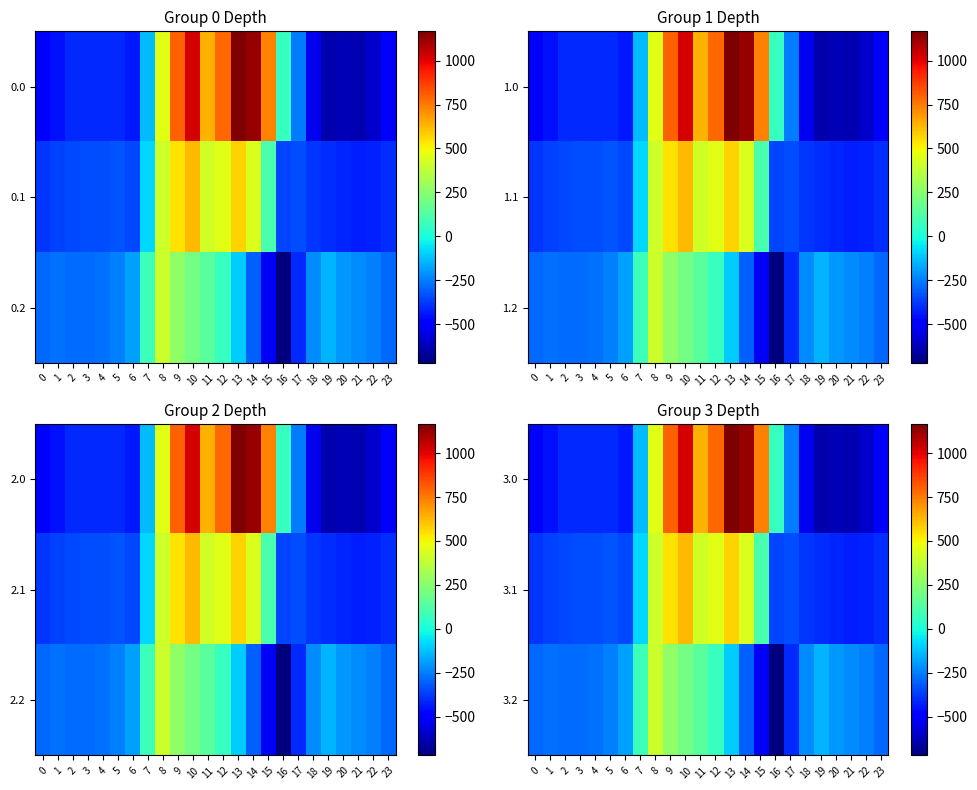

Reading right to left, transcribe all the data shown in this chart.

3.0: 23=-511.3	22=-592.3	21=-638.4	20=-629.9	19=-644.5	18=-529.6	17=-250.3	16=67.6	15=739.0	14=1128.3	13=1167.2	12=784.4	11=640.9	10=1023.2	9=804.0	8=454.2	7=-136.4	6=-435.0	5=-410.8	4=-404.9	3=-404.4	2=-410.3	1=-449.5	0=-482.0
3.1: 23=-399.4	22=-419.9	21=-432.4	20=-414.5	19=-399.7	18=-388.5	17=-340.1	16=-353.7	15=111.1	14=438.6	13=574.0	12=456.1	11=415.4	10=628.1	9=542.1	8=412.6	7=-81.6	6=-345.2	5=-329.5	4=-339.6	3=-342.7	2=-347.9	1=-361.1	0=-384.6
3.2: 23=-287.5	22=-247.4	21=-226.4	20=-199.2	19=-151.1	18=-223.1	17=-409.5	16=-721.2	15=-522.2	14=-301.9	13=-104.4	12=65.2	11=149.1	10=202.5	9=271.1	8=407.2	7=77.9	6=-187.1	5=-248.1	4=-274.4	3=-281.0	2=-285.5	1=-272.7	0=-287.1